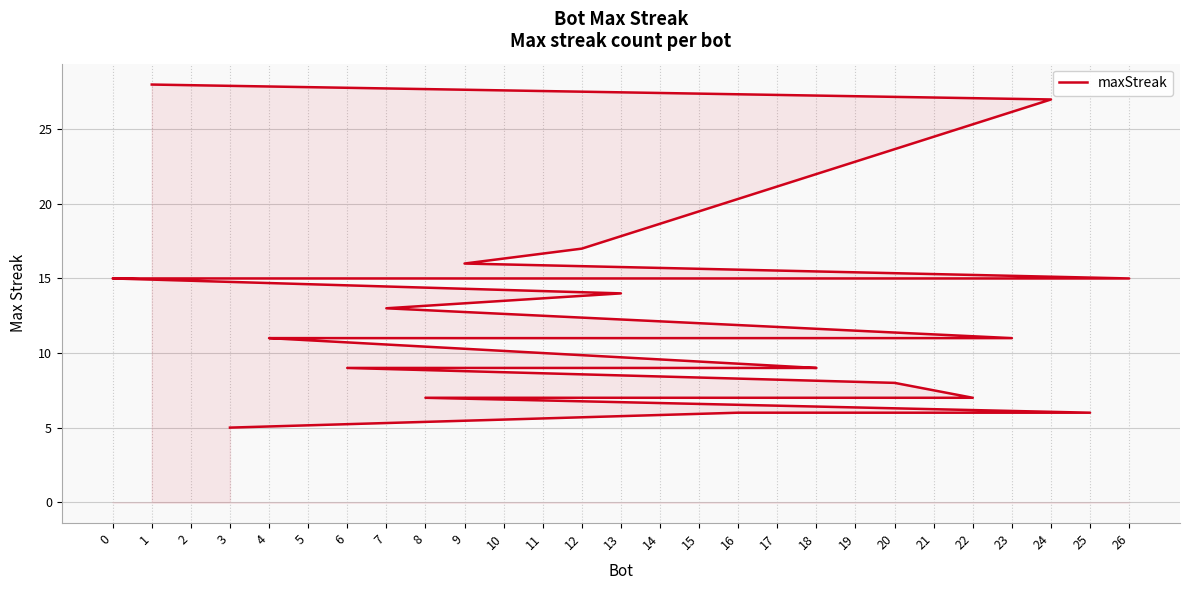

Where is the data nearest to the value 16?

9